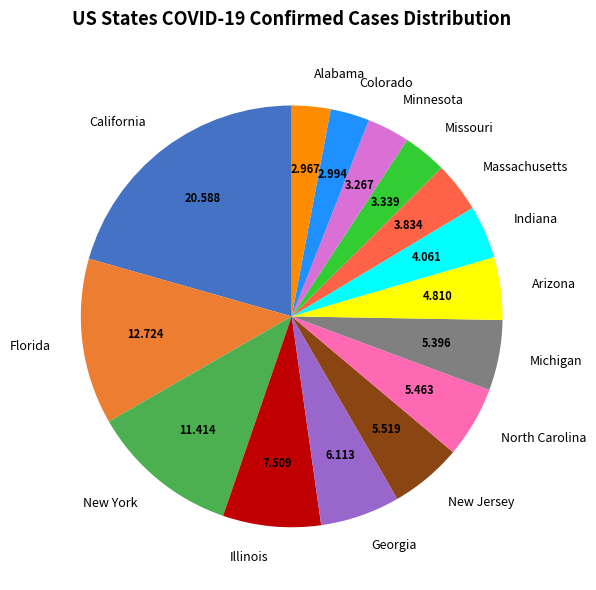

Is the sum of Missouri and California greater than half?

No